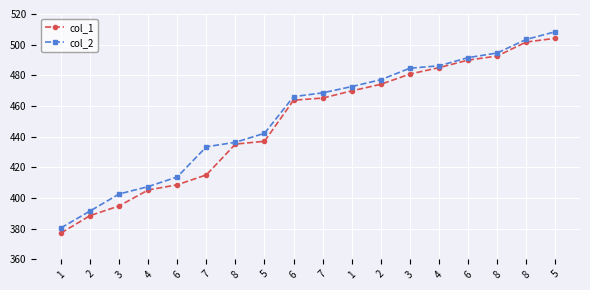

Is it true that col_1 equals 262.6 at 1?

False